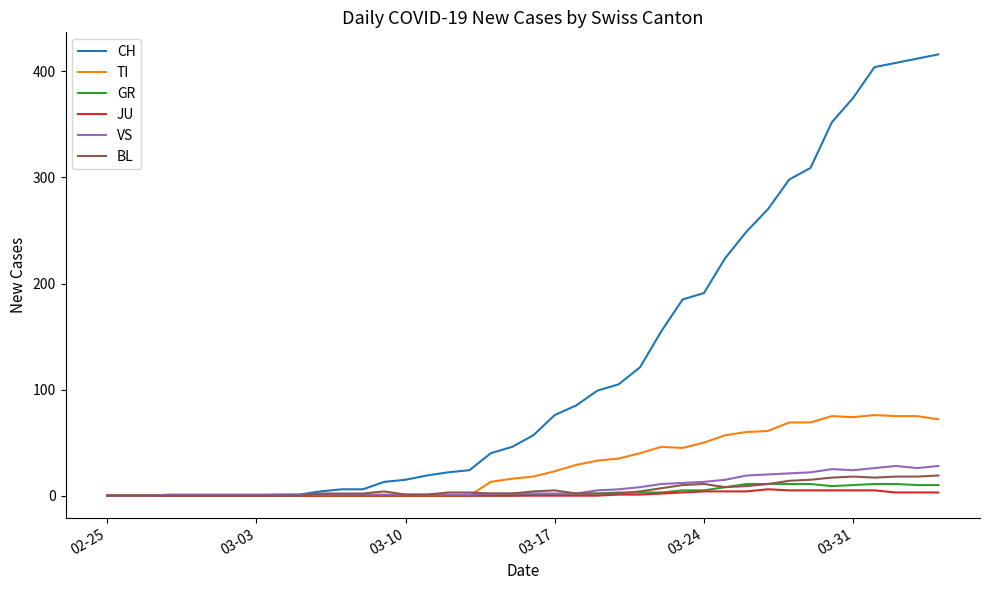

Which series has the largest range (max minus min)?

CH